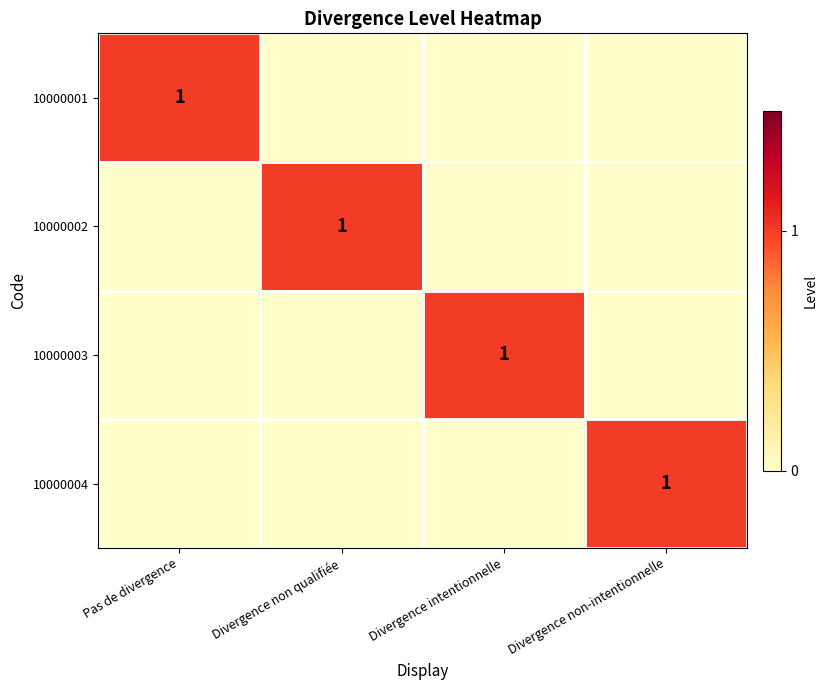

The value of 10000003 at Divergence intentionnelle is 1. True or false?

True